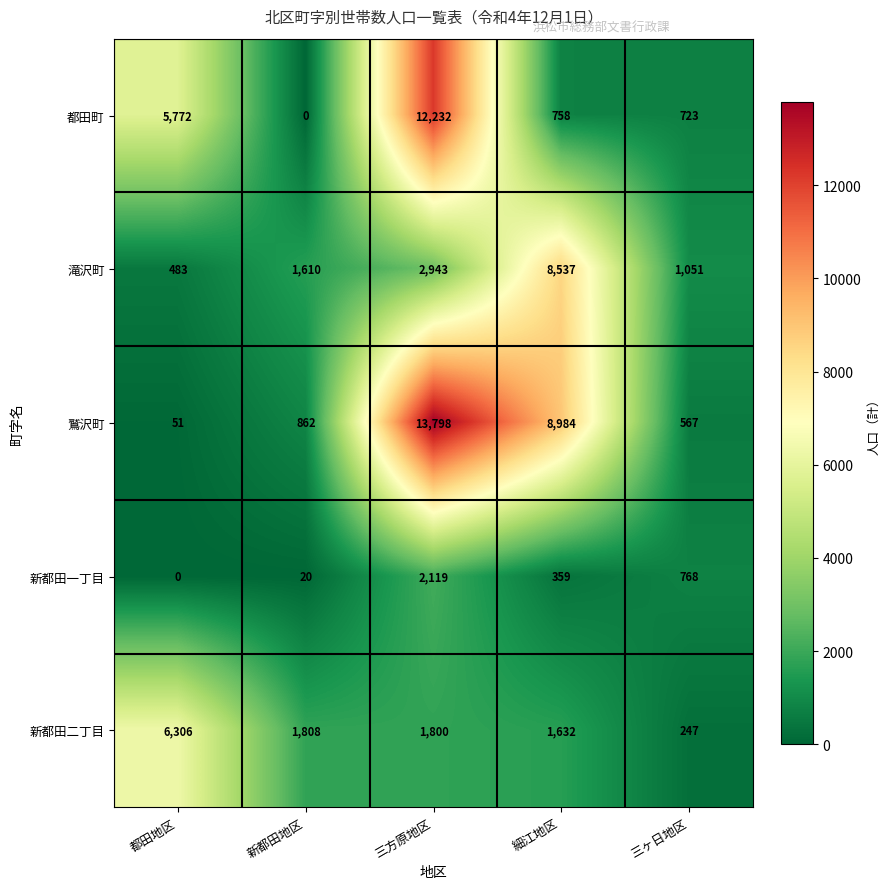

Which series has the largest total across all categories?

鷲沢町